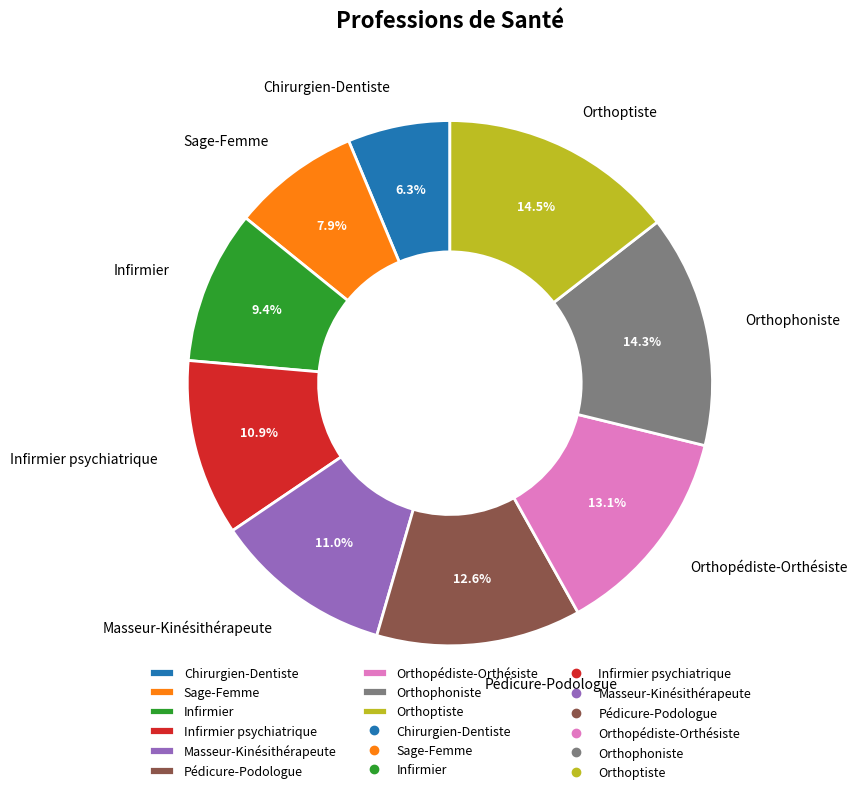

How many slices are in this pie chart?

9